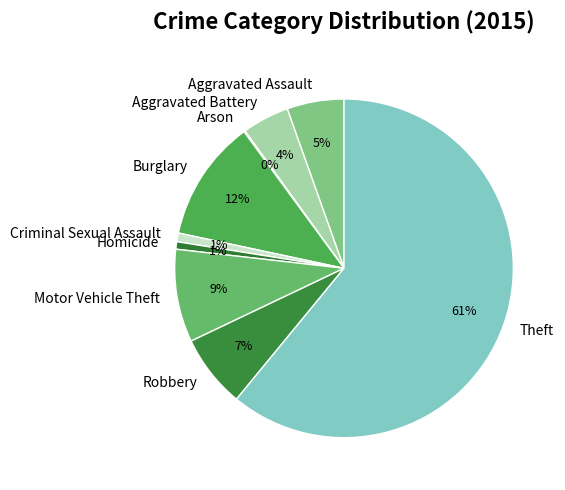

Which slice represents more than half of the pie?

Theft